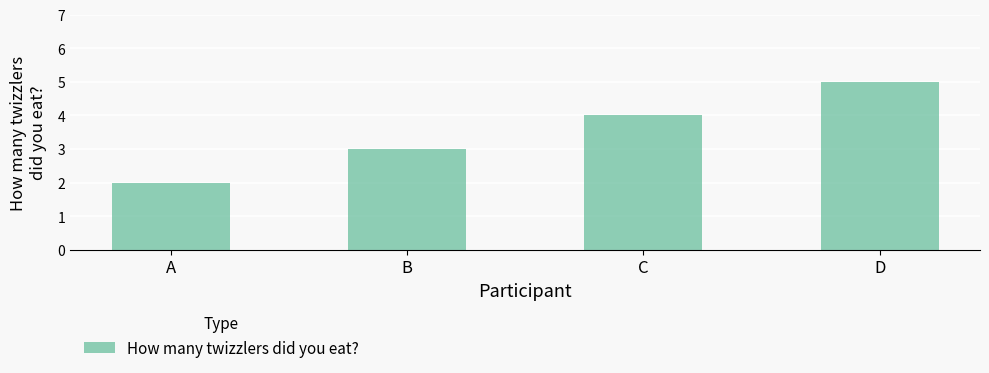

Rank the categories by value from lowest to highest.

A, B, C, D